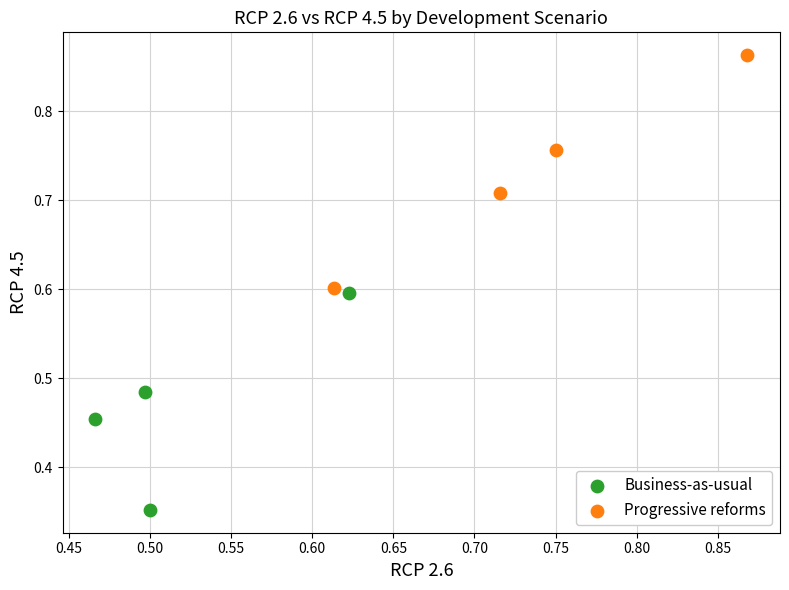

Which series reaches the minimum Y coordinate?

Business-as-usual